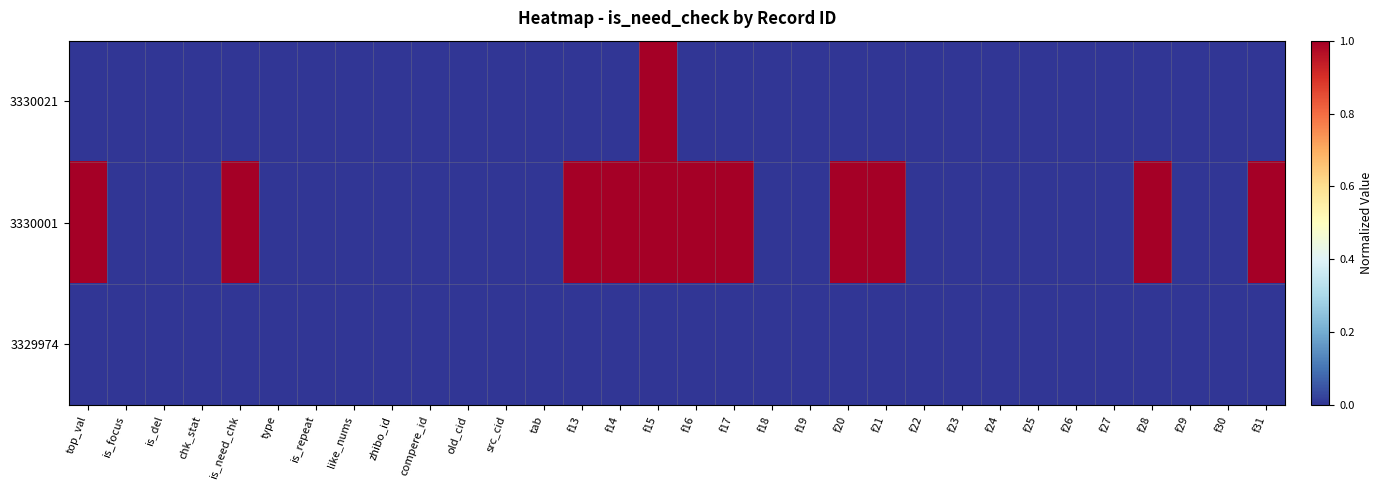

Between f17 and type, which is larger?

f17